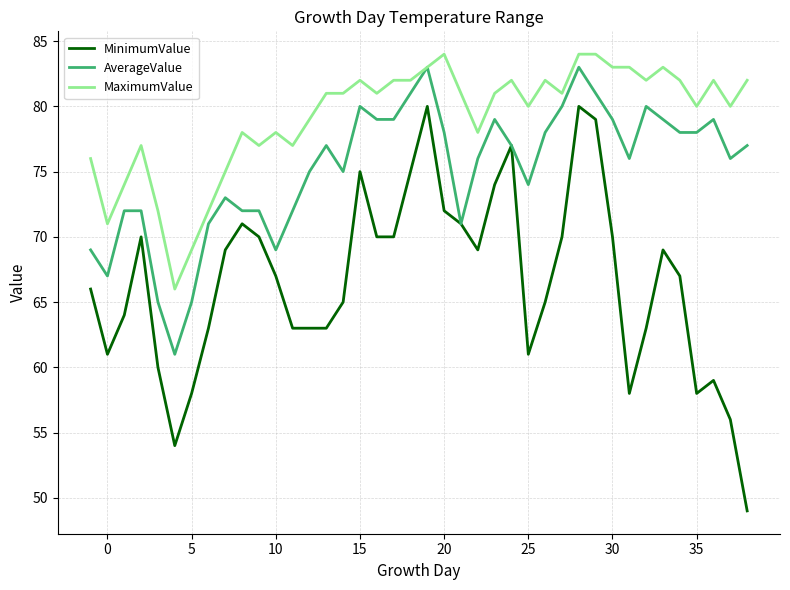

Which series has the largest total across all categories?

MaximumValue